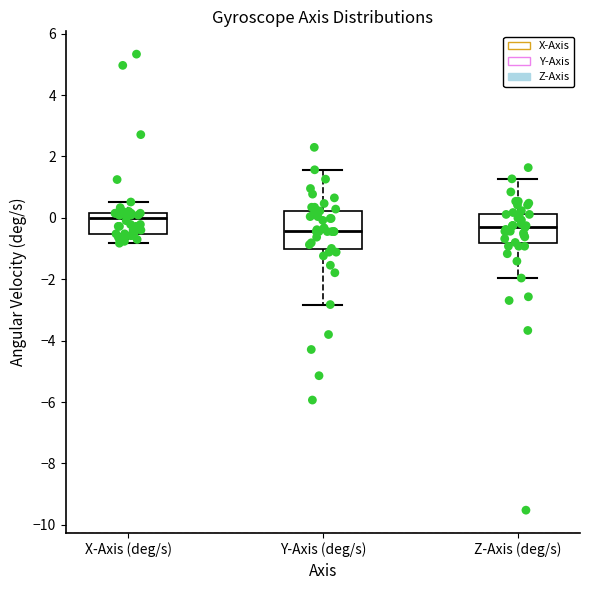

Which box is the tallest, from its lower edge to its upper edge?

Y-Axis (deg/s)